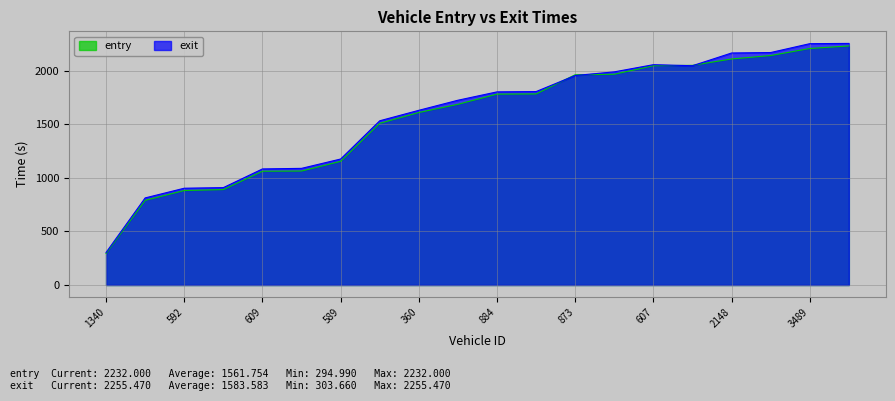

The exit series shows 435.1 at 877. True or false?

False